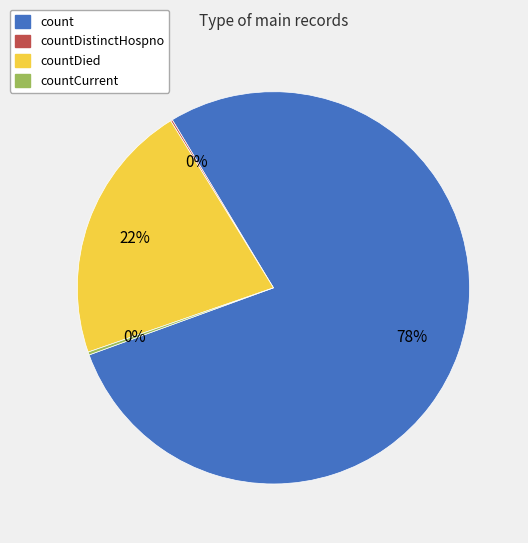

Combined, do countDied and count account for over 50%?

Yes